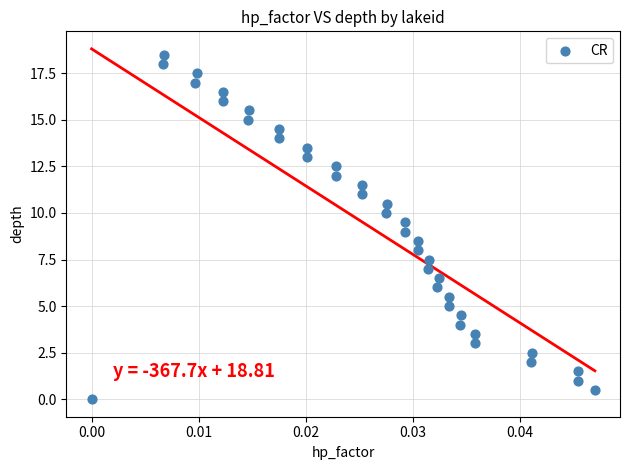

What is the range of Y values (max minus min)?

18.5